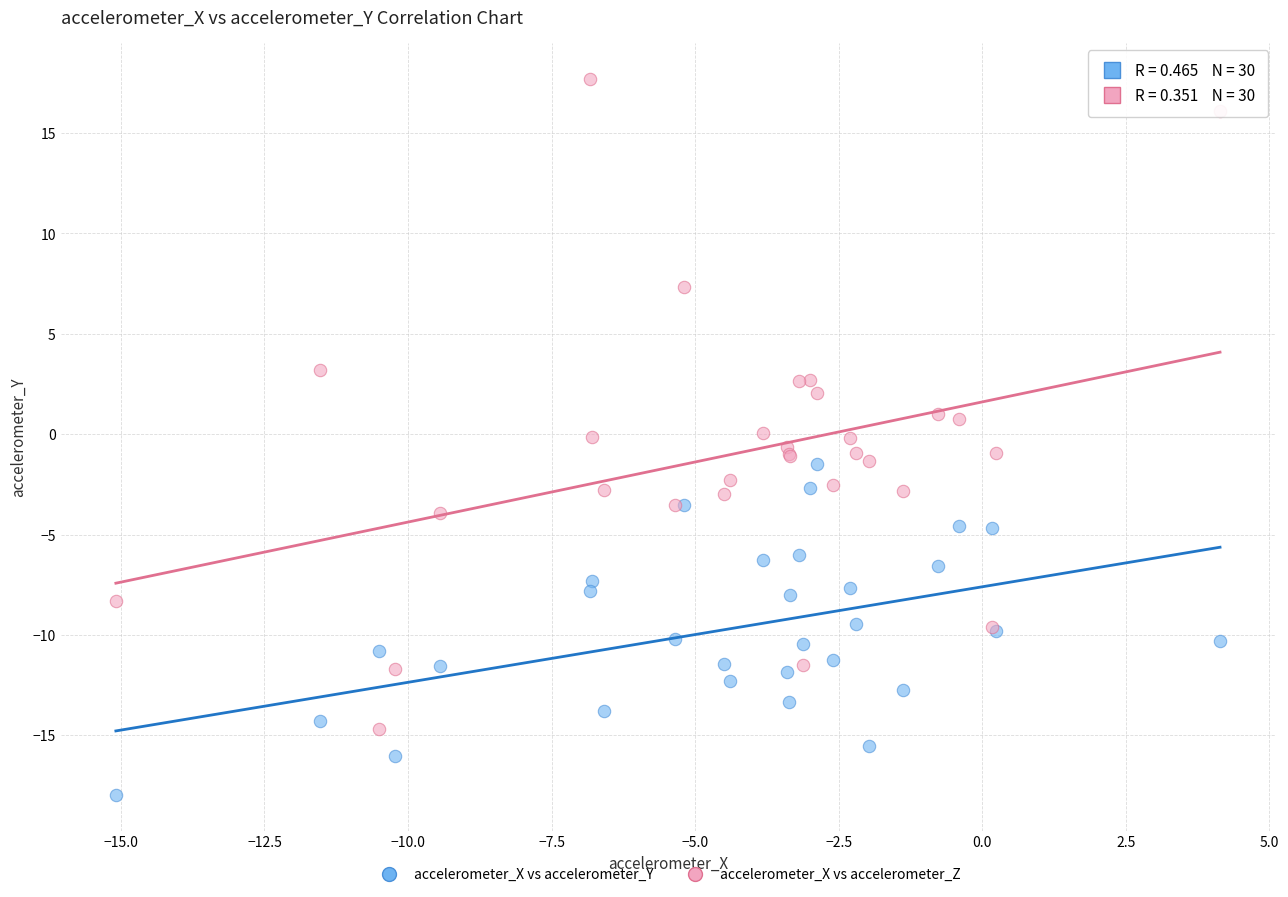

Which series contains the lowest Y value?

accelerometer_X vs accelerometer_Y